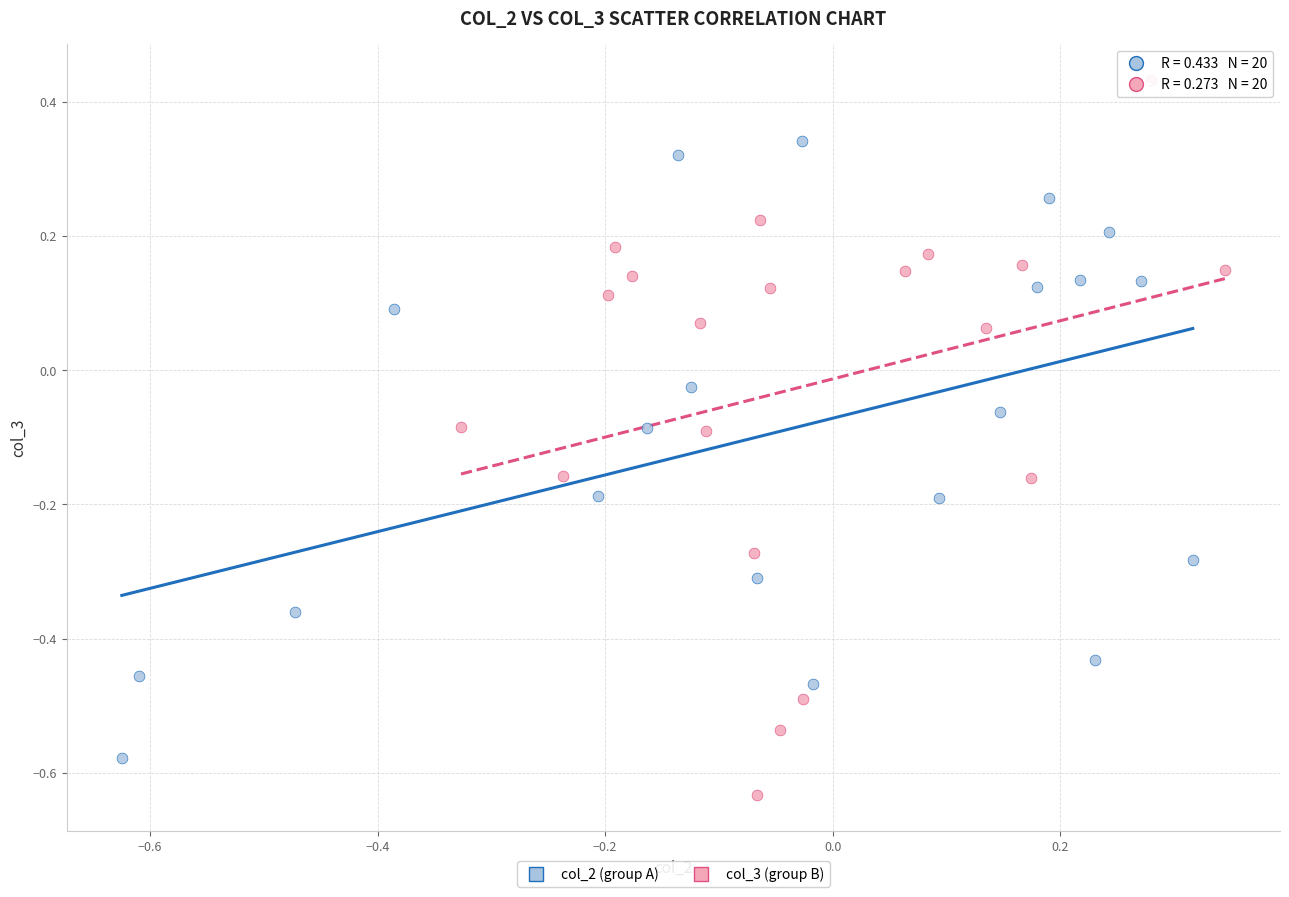

Which series contains the lowest Y value?

col_3 (group B)